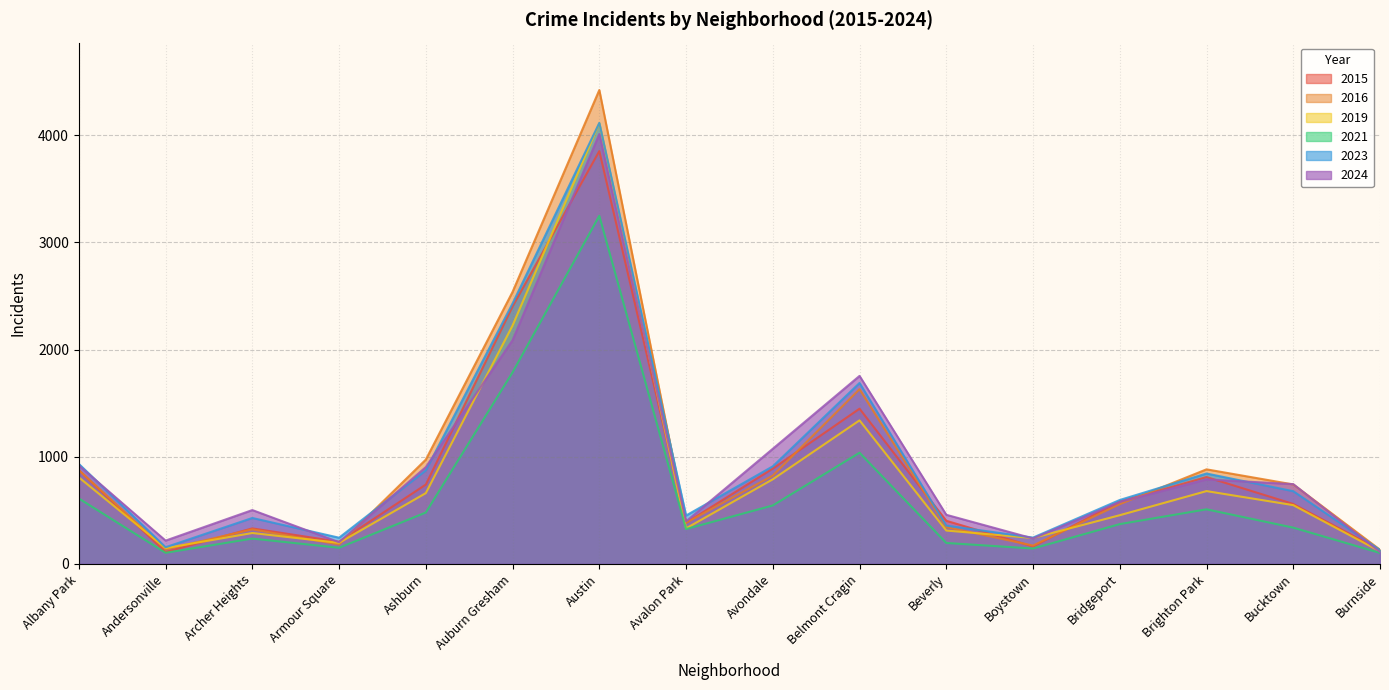

Is it true that 2024 equals 202 at Armour Square?

True